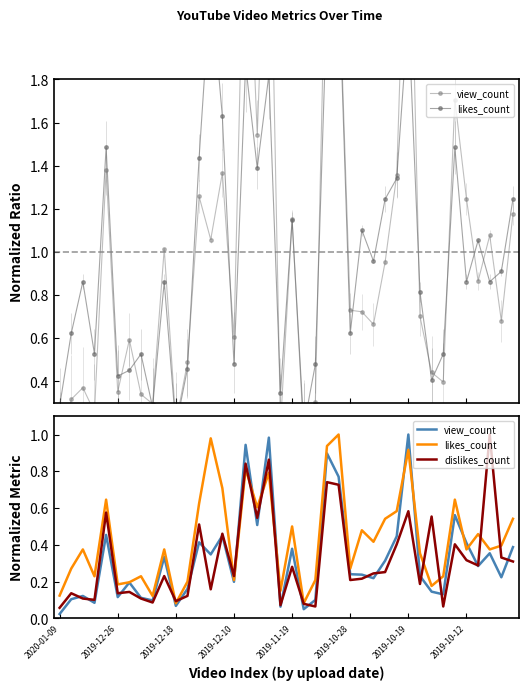

Does the chart have visible grid lines?

No